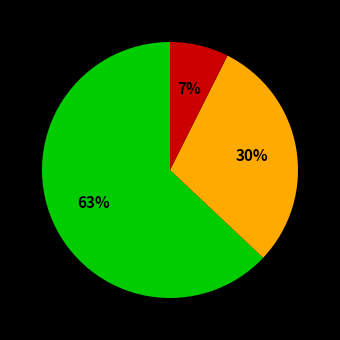

To the nearest percent, what is the average slice percentage?

33%